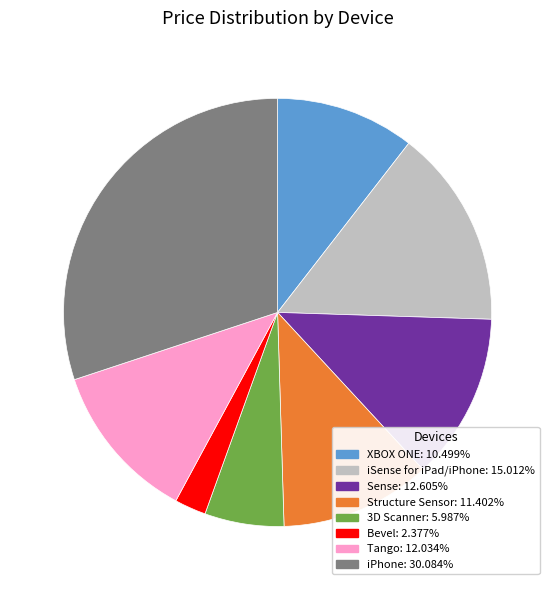

Rank the categories by value from lowest to highest.

Bevel, 3D Scanner, XBOX ONE, Structure Sensor, Tango, Sense, iSense for iPad/iPhone, iPhone